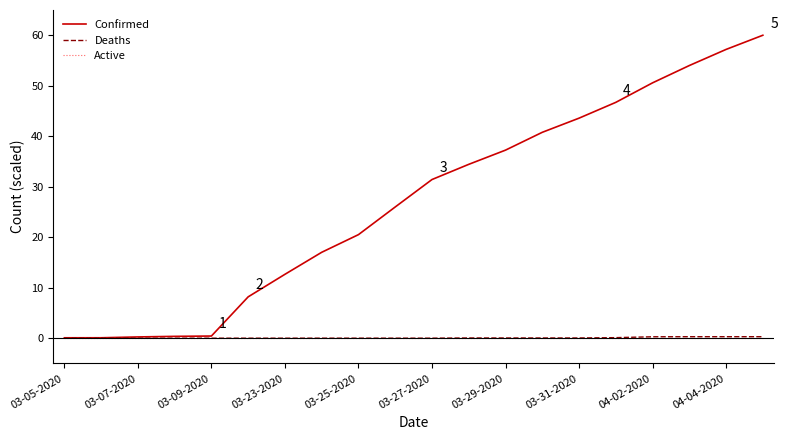

What is the highest value of the Confirmed series?

60.0